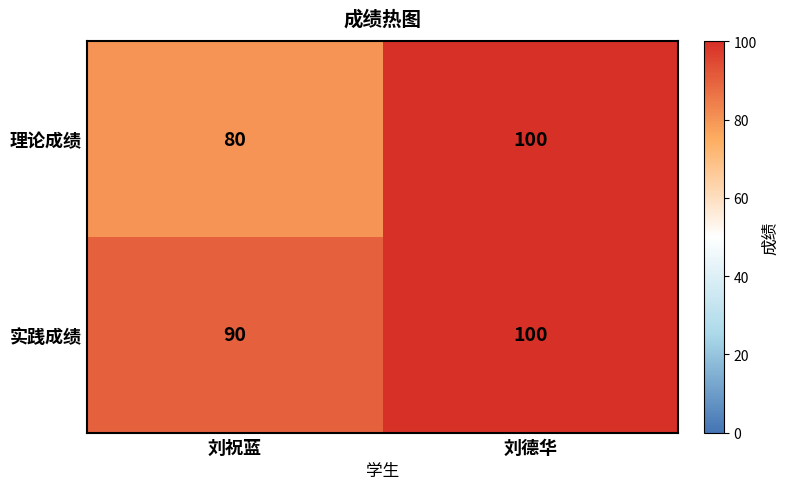

What is the total value across all series at 刘祝蓝?

170